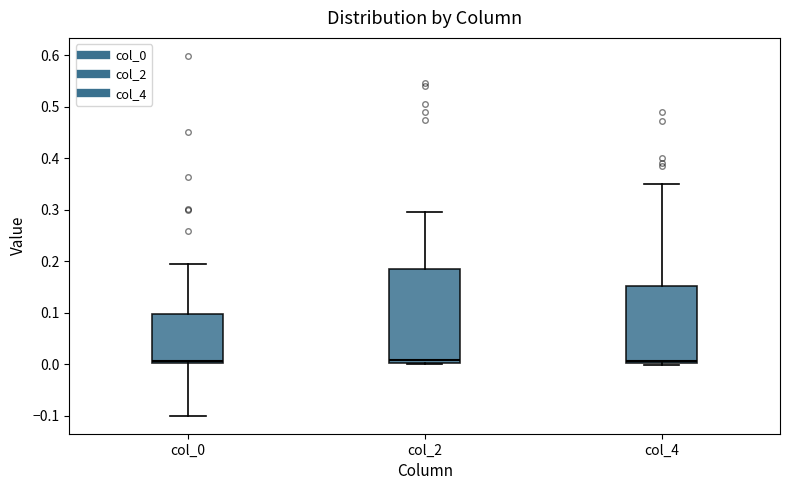

Comparing the boxes themselves (not the whiskers), which one is the tallest?

col_2